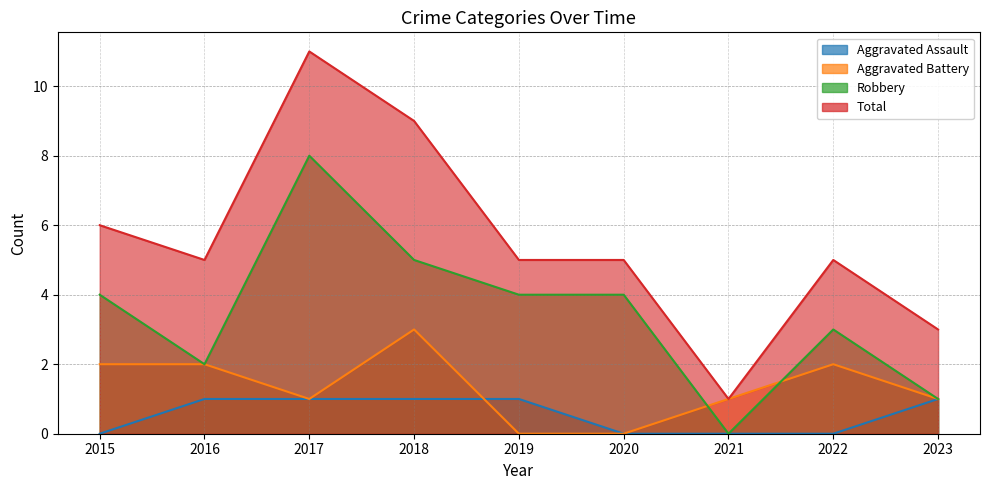

What is the sum of all Total values?

50